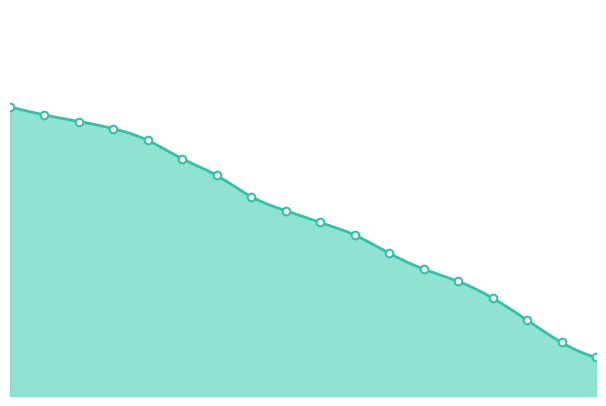

What is the ratio of the value at 2021年11月19日 to the value at 2021年11月22日?

1.0